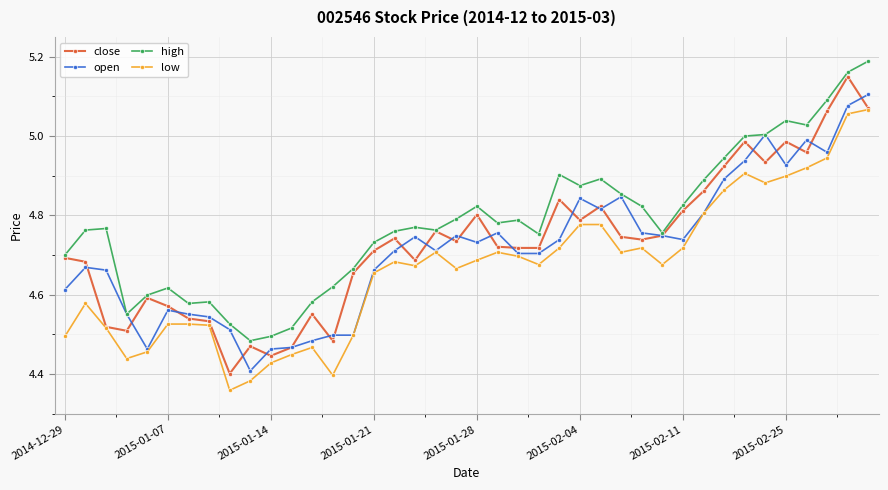

At how many categories does at least one series exceed 4?

40